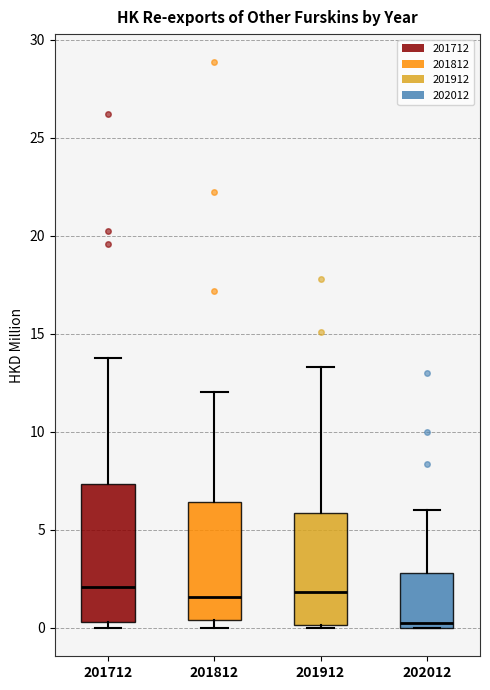

Which box is the tallest, from its lower edge to its upper edge?

201712